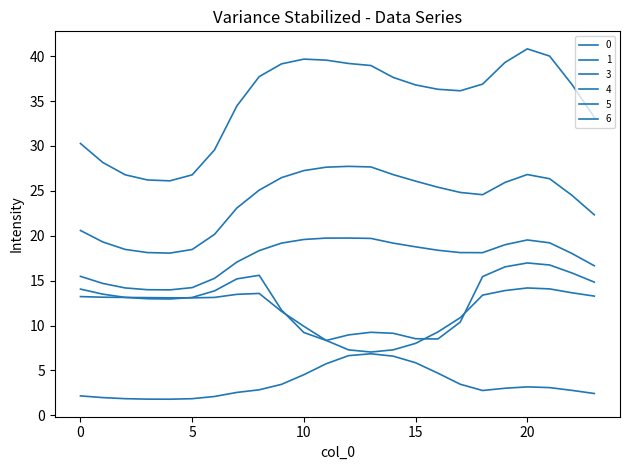

What is the value of the 1 point at the 15th from the left?

19.2